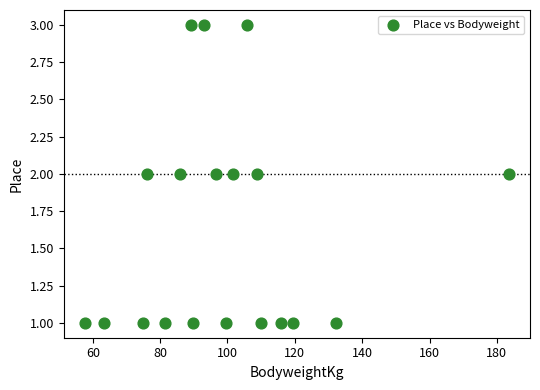

How many points are shown in the scatter plot?

19